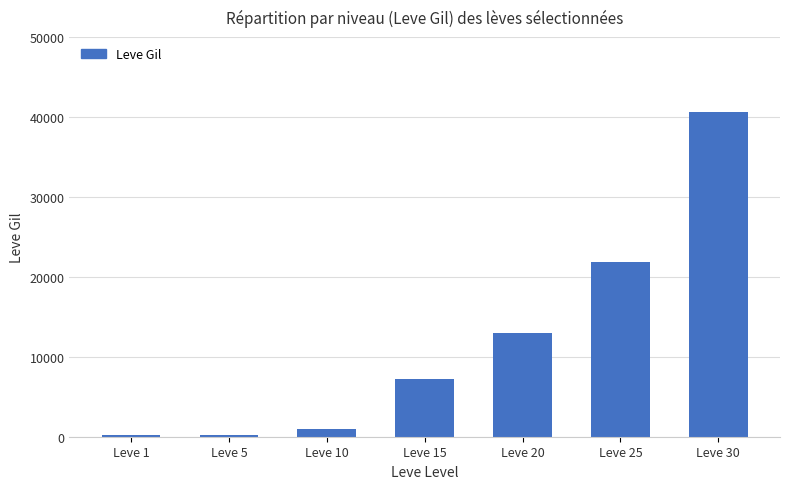

The chart shows a value of 160 at Leve 1. True or false?

True